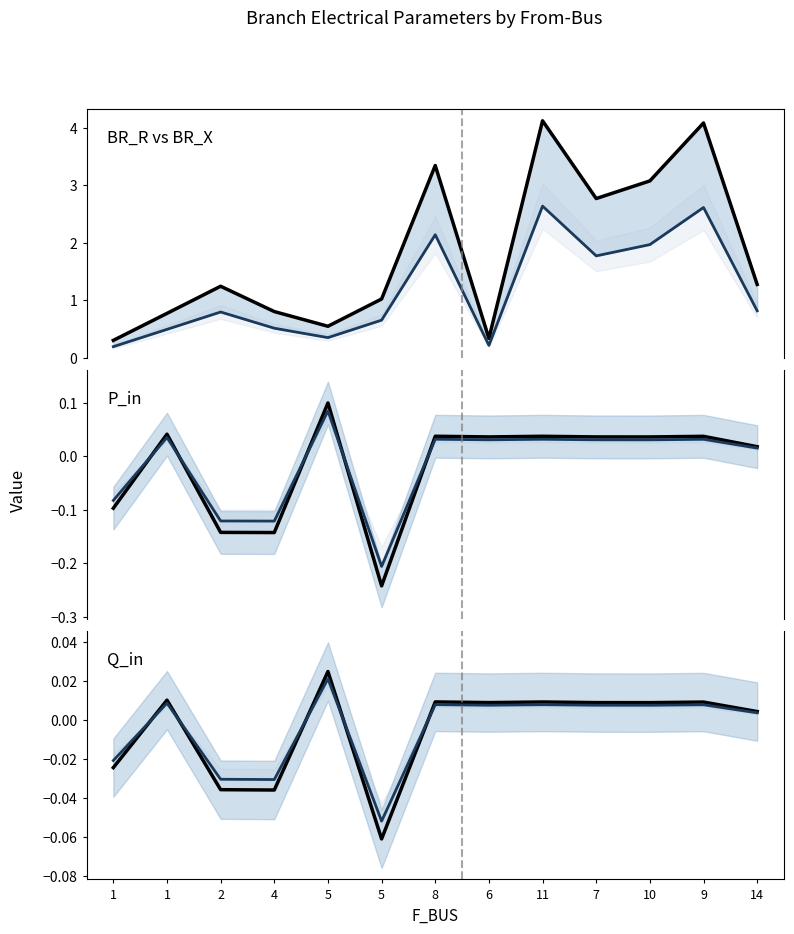

Is it true that P_in (scaled) equals 0.0 at 10?

True